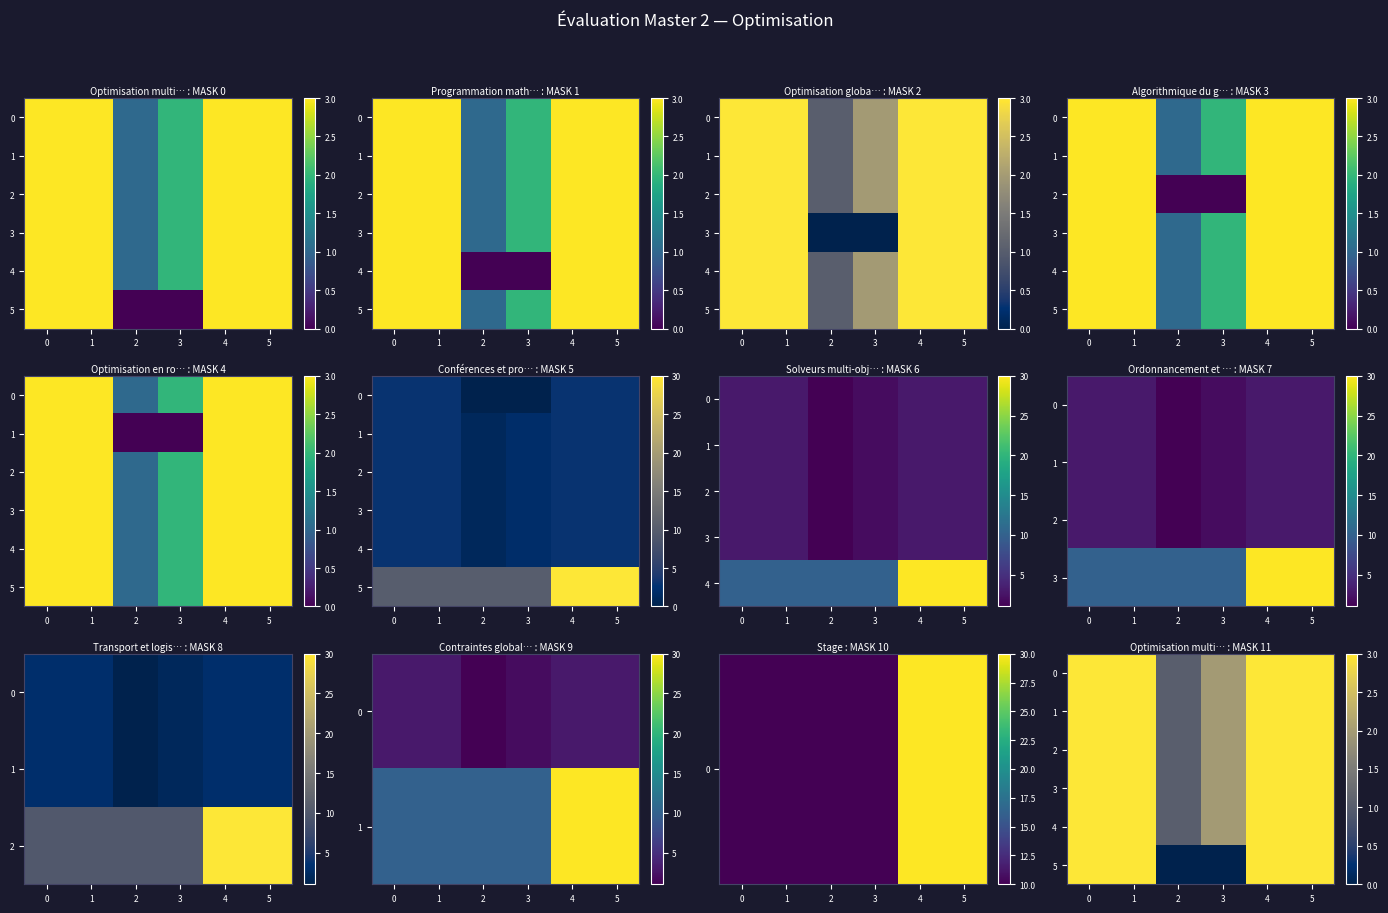

At which label is 1 closest to 2?

3